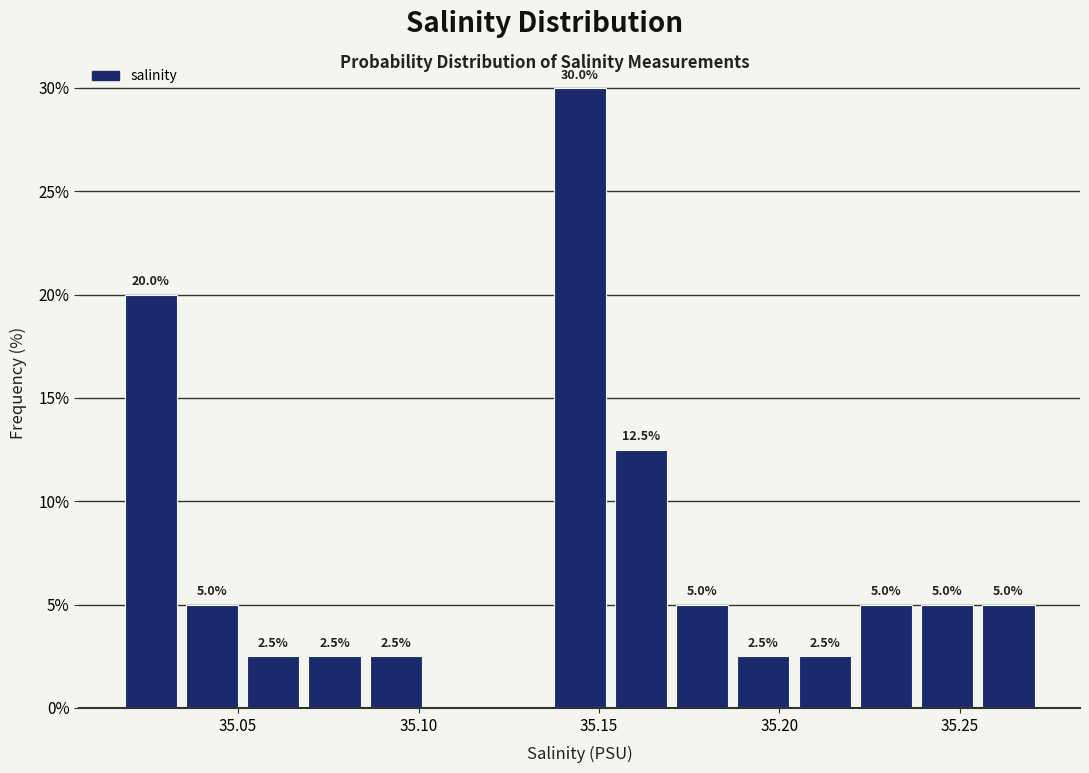

Around what value on the x-axis is the tallest bar? Give the approximate position of its centre, as read against the axis.

35.145